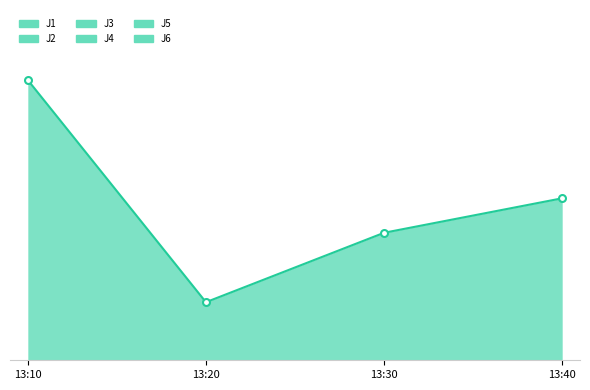

Which series contains the highest Y value?

J4